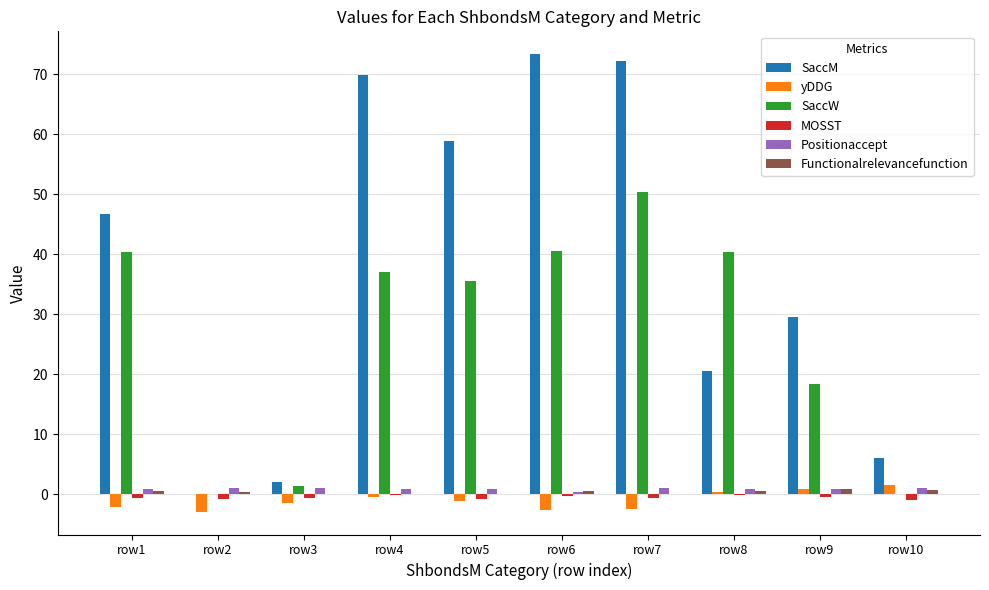

Which series has the largest total across all categories?

SaccM